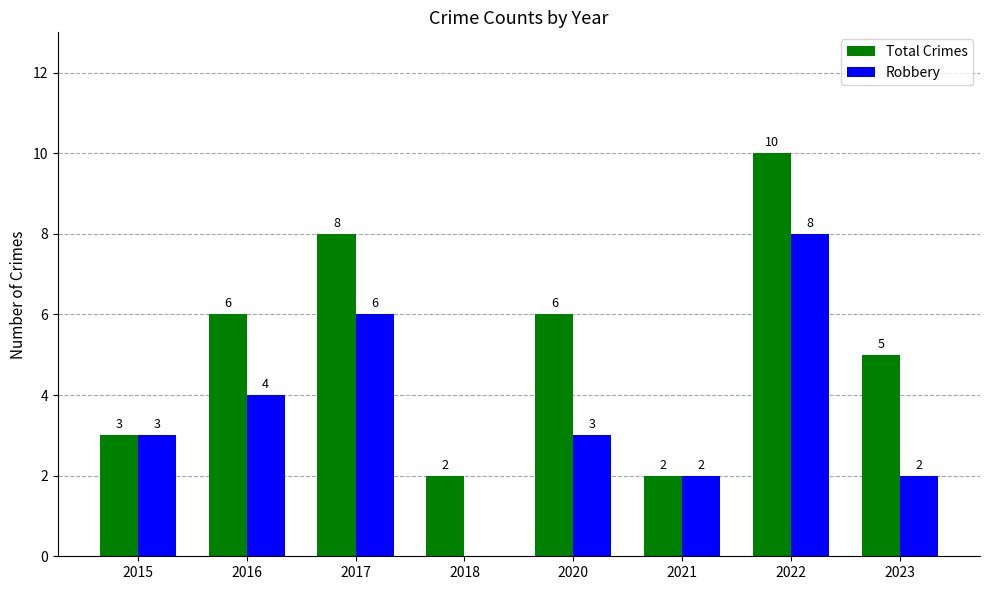

Which series changed the most between 2016 and 2020?

Robbery